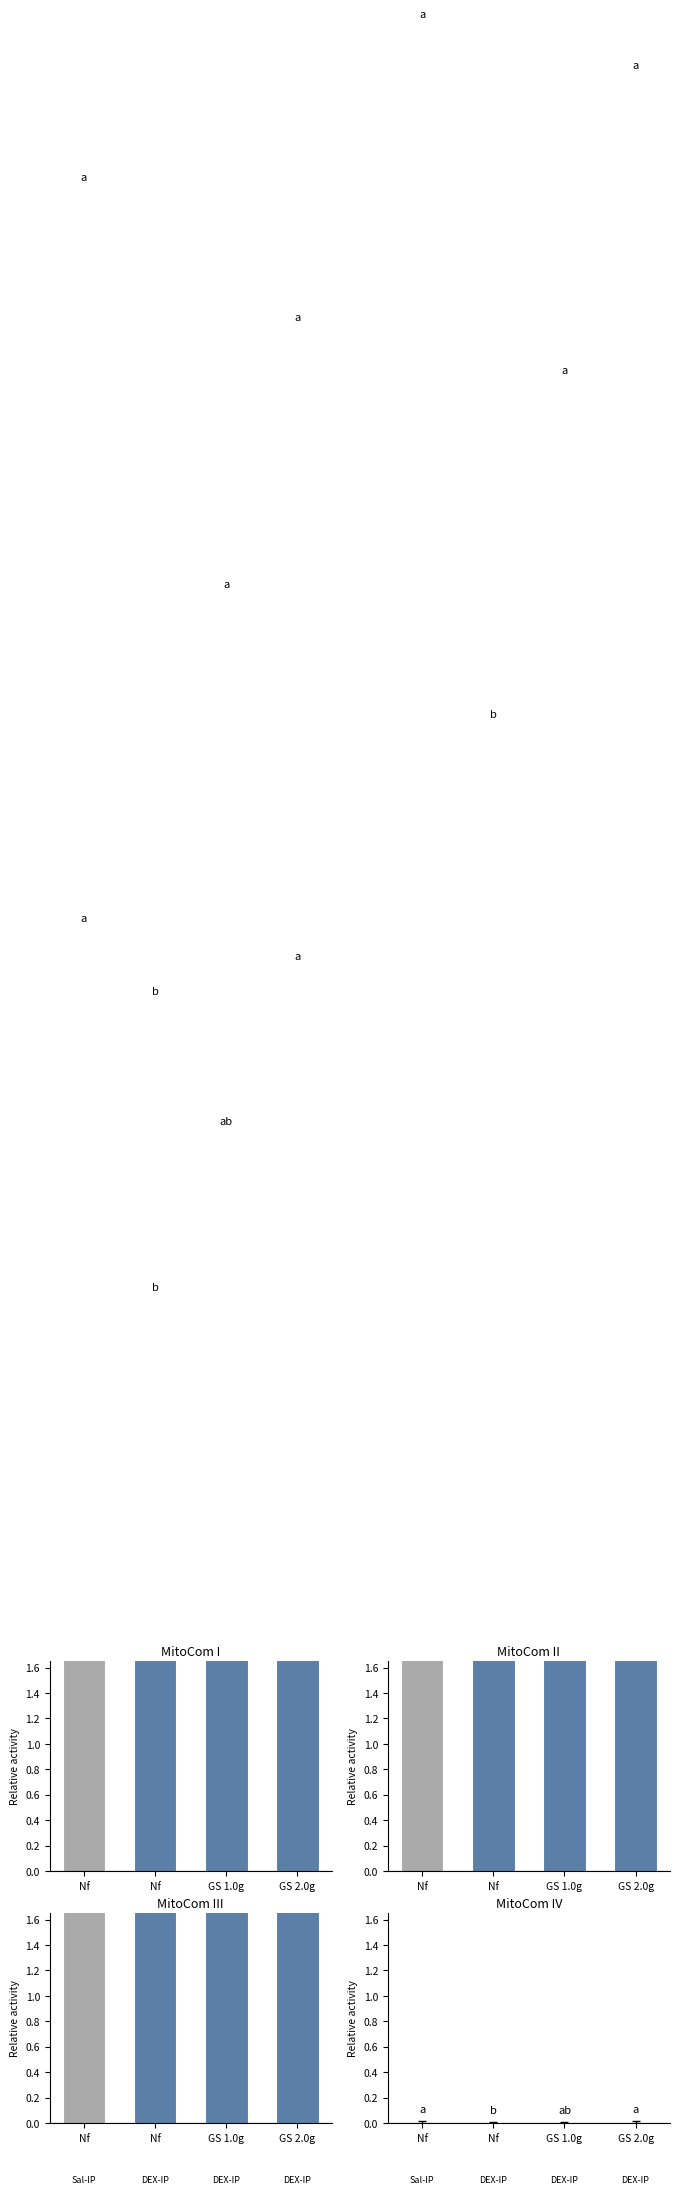

How many data points in MitoCom III are above 13?

1